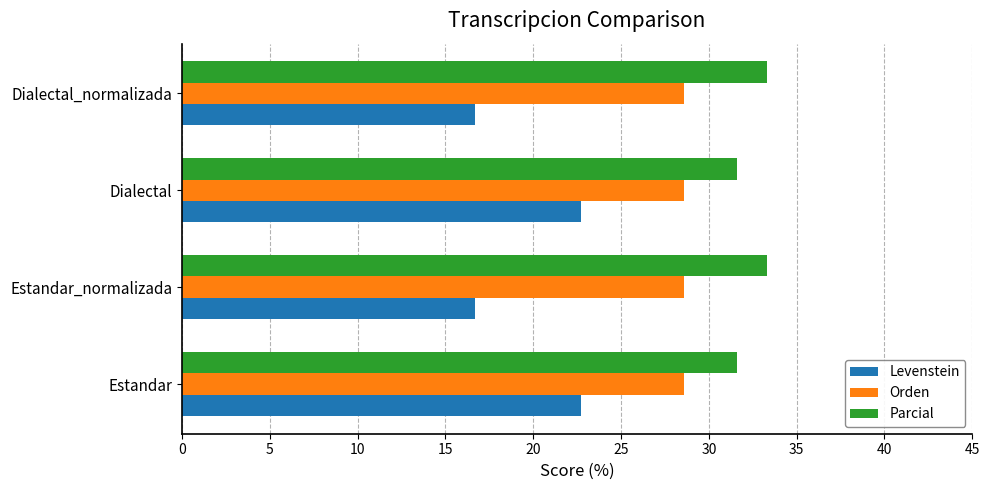

What is the average value of the Orden series?

28.6